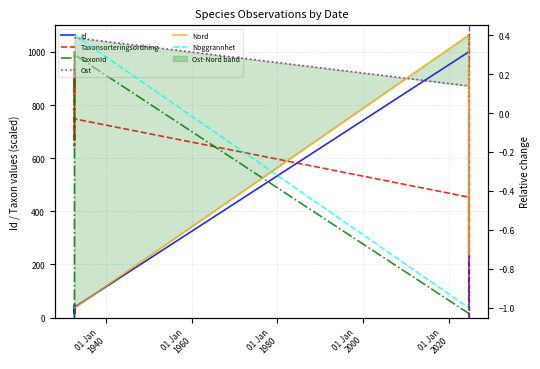

Which series has the largest total across all categories?

Taxonsorteringsordning